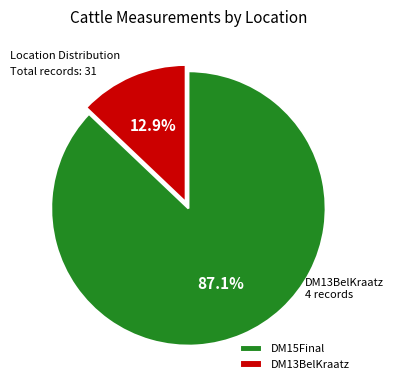

Is it true that DM13BelKraatz is 20% of the pie?

False